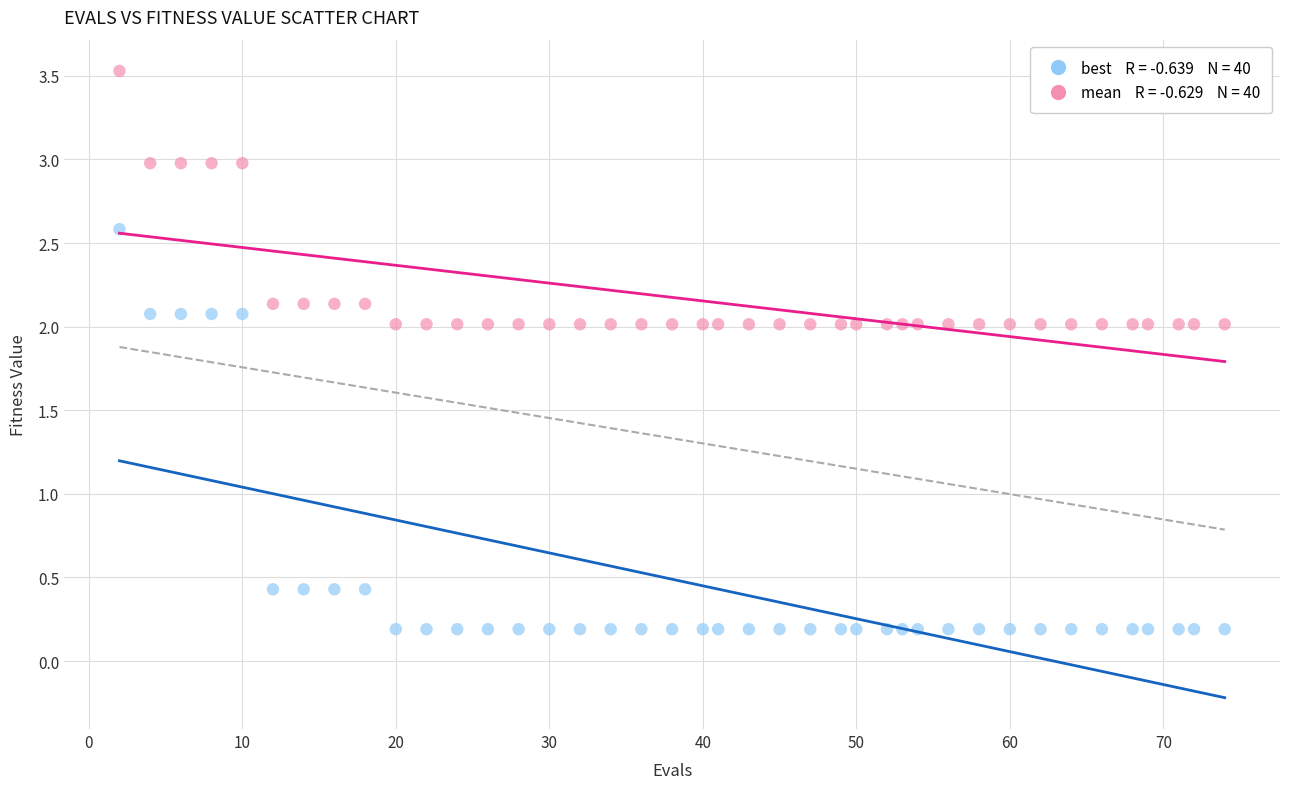

Across all data points, what is the range of Y values (max minus min)?

3.3